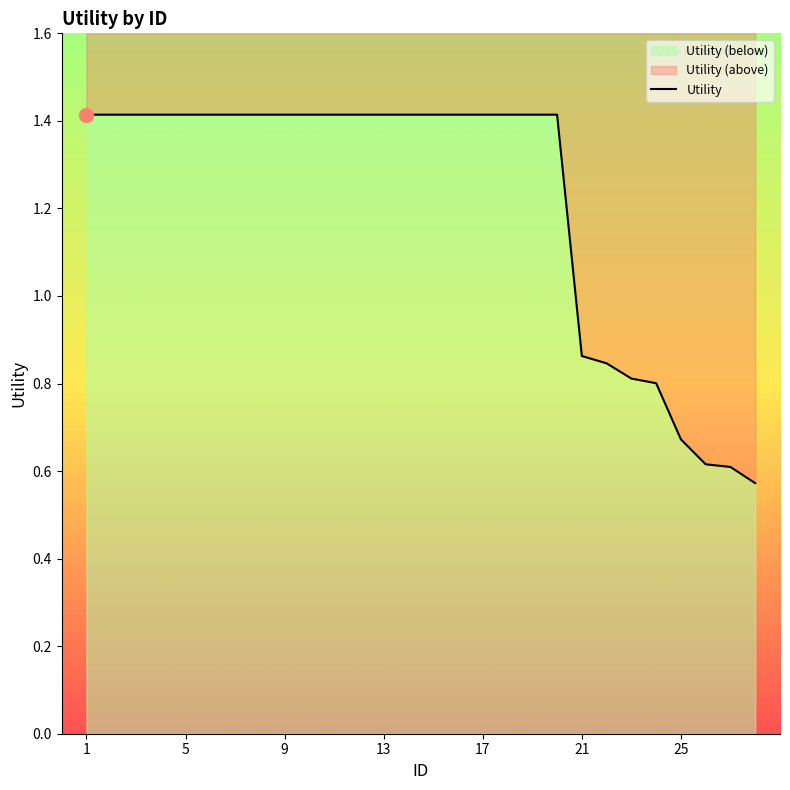

How many lines are shown in the chart?

1